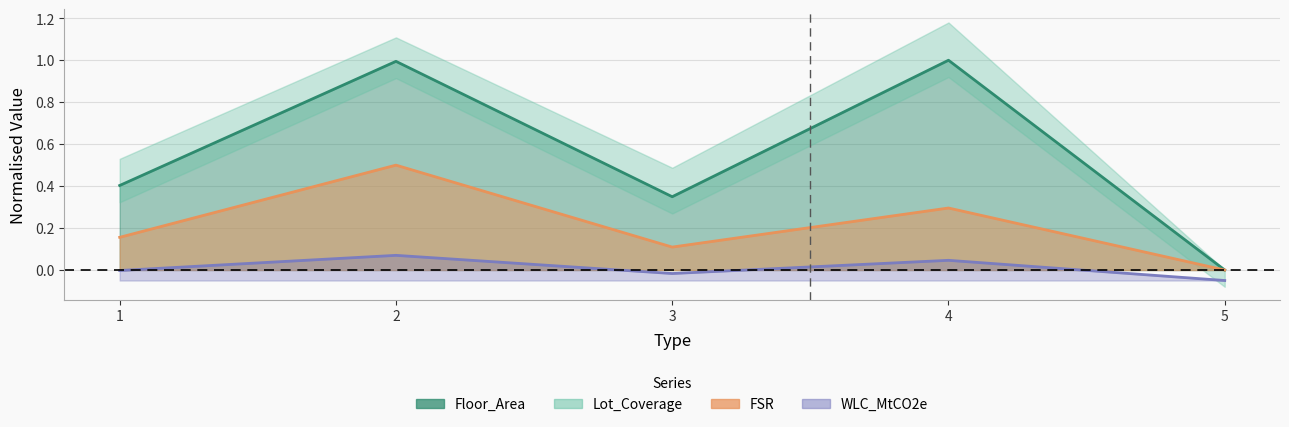

True or false: FSR and Floor_Area cross at least once.

False